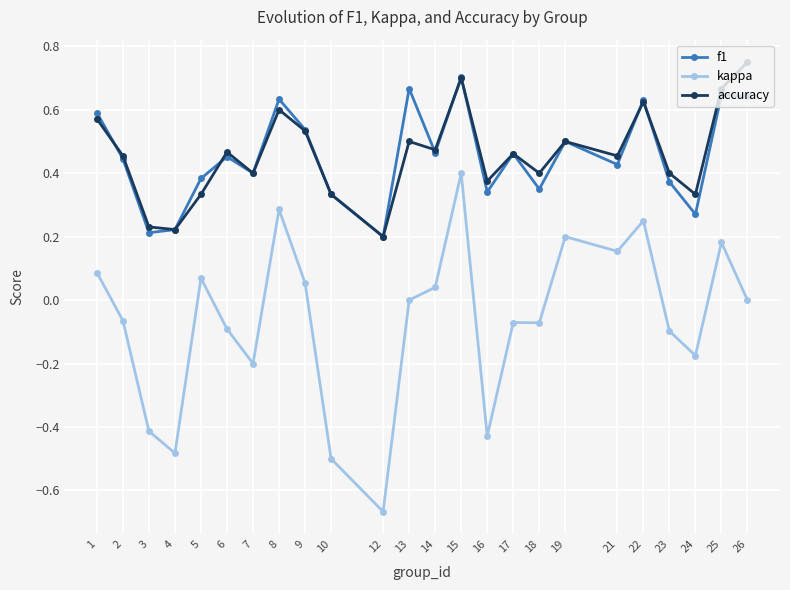

At which category does the chart reach its minimum across all series?

12